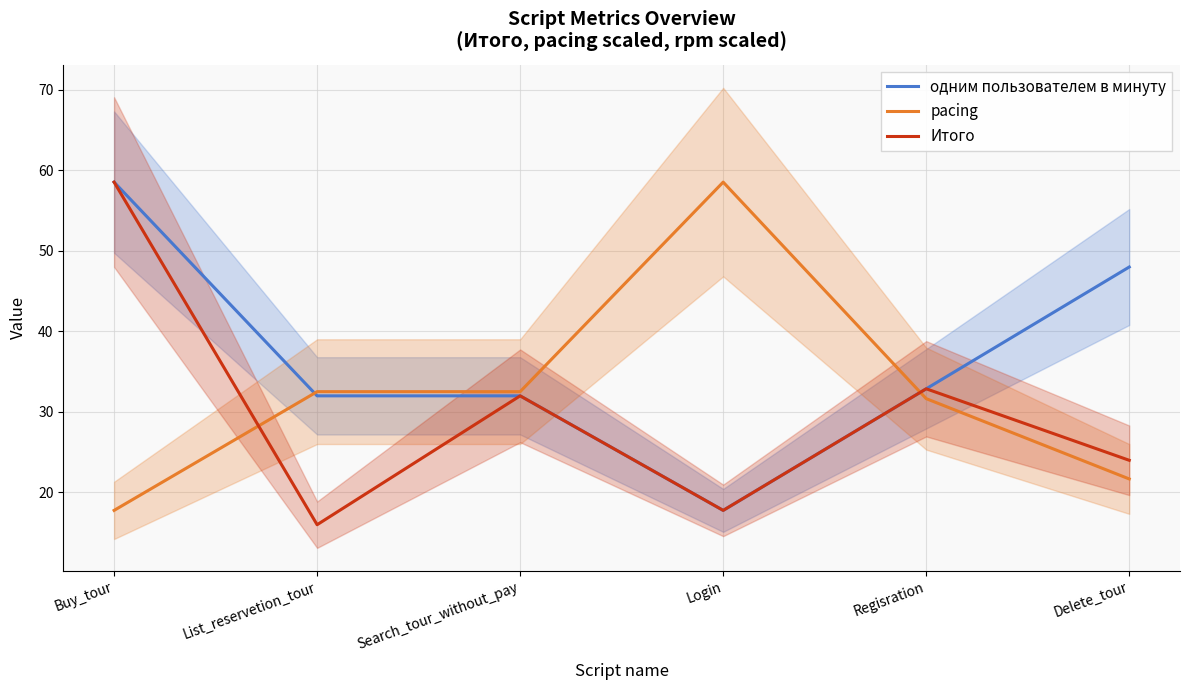

True or false: Итого has more than 1 interior local peaks.

True